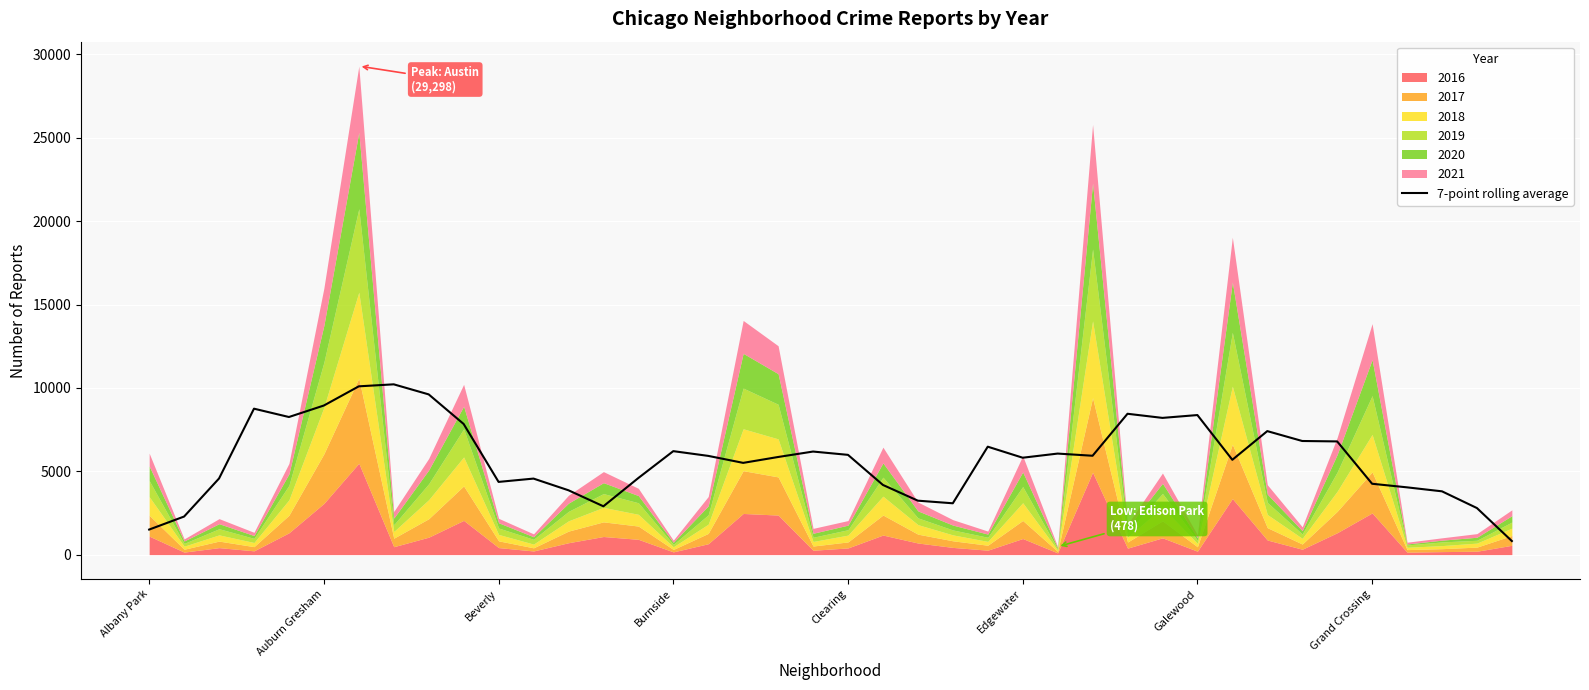

Does the chart display data point markers on the line(s)?

No